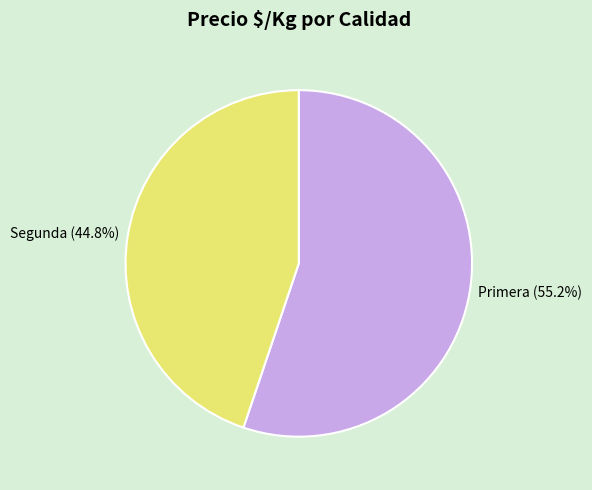

How many slices are in this pie chart?

2